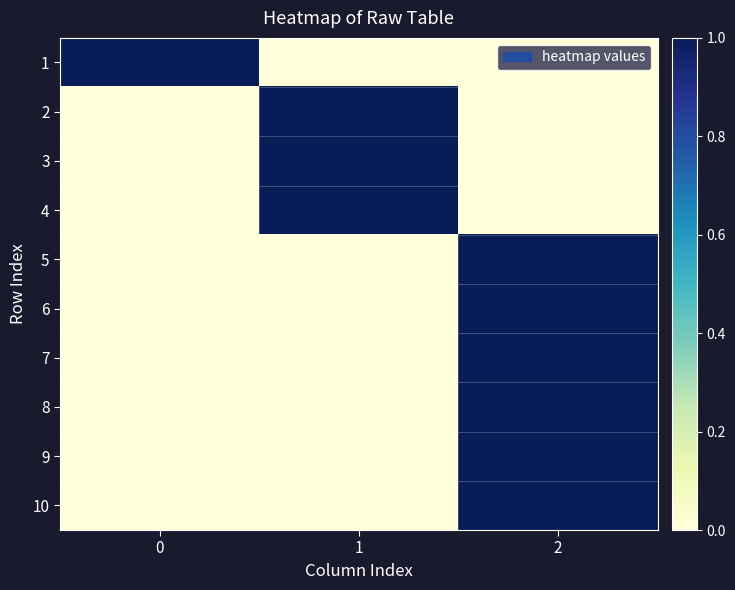

What is the spread (max minus min) of values at 1?

1